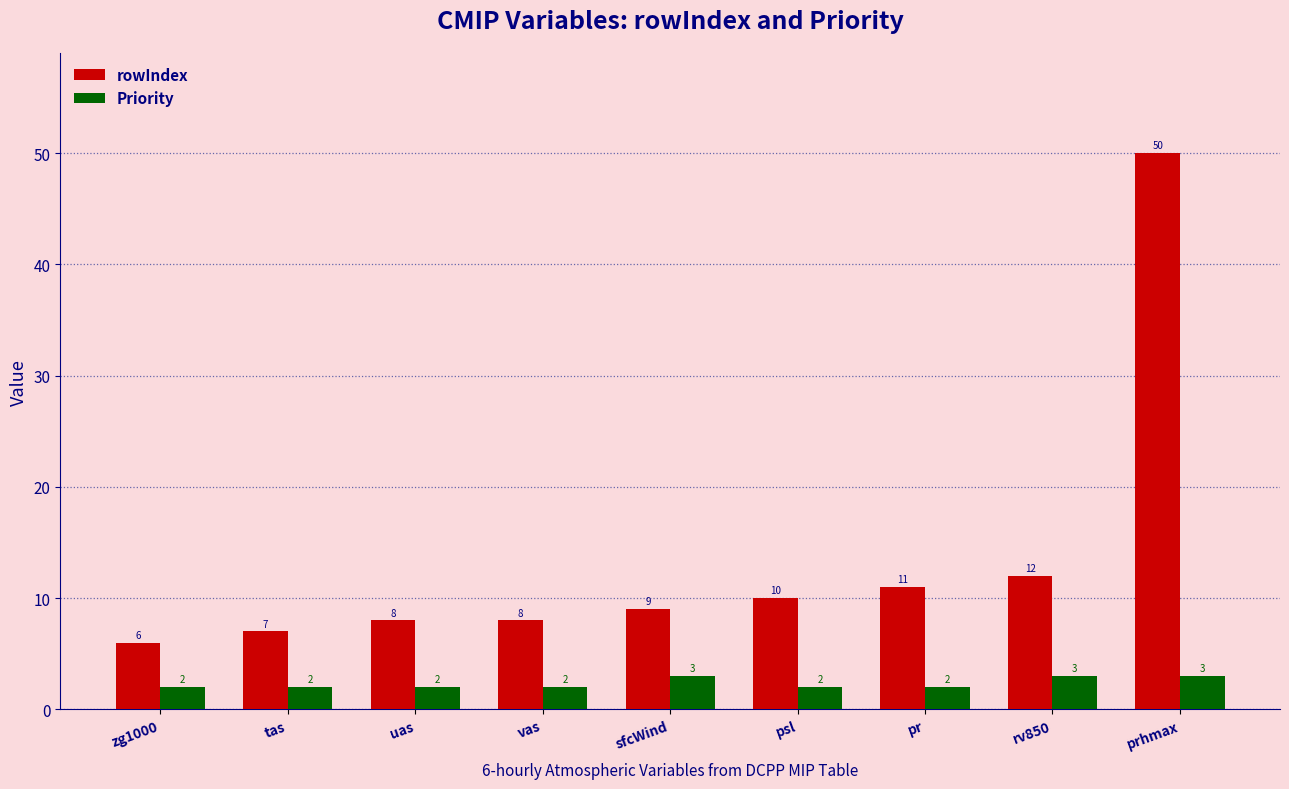

Between zg1000 and sfcWind, which series saw the biggest shift?

rowIndex